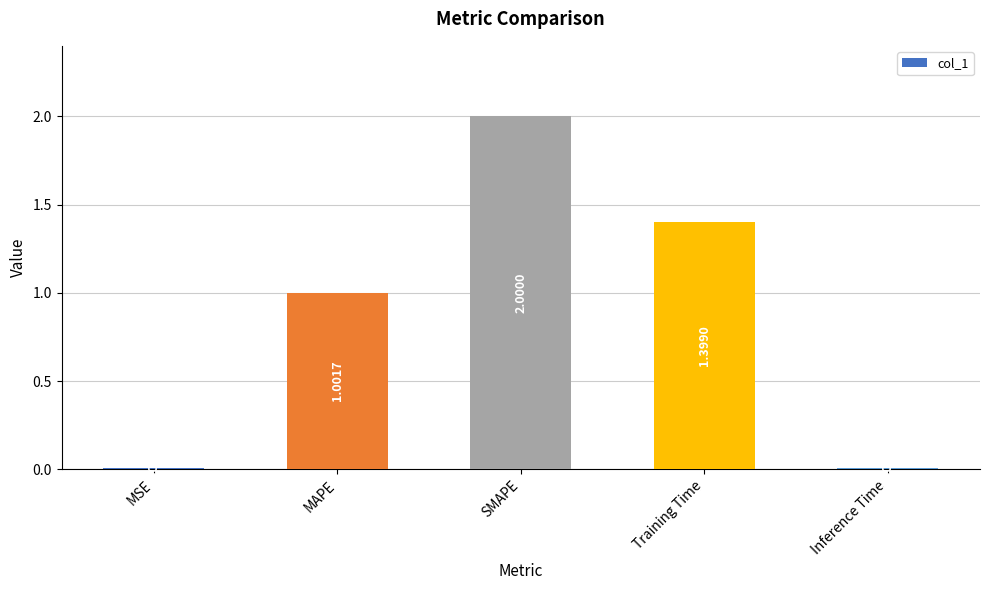

What is the greatest value displayed?

2.0